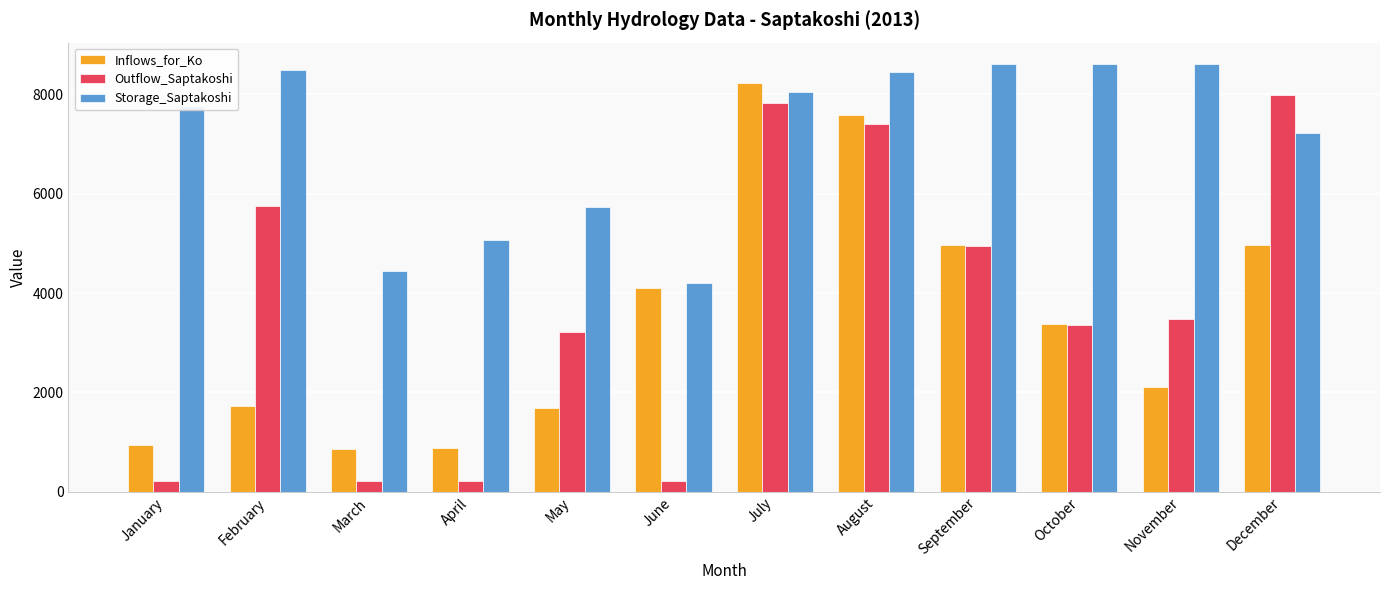

What is the lowest value of the Outflow_Saptakoshi series?

218.5